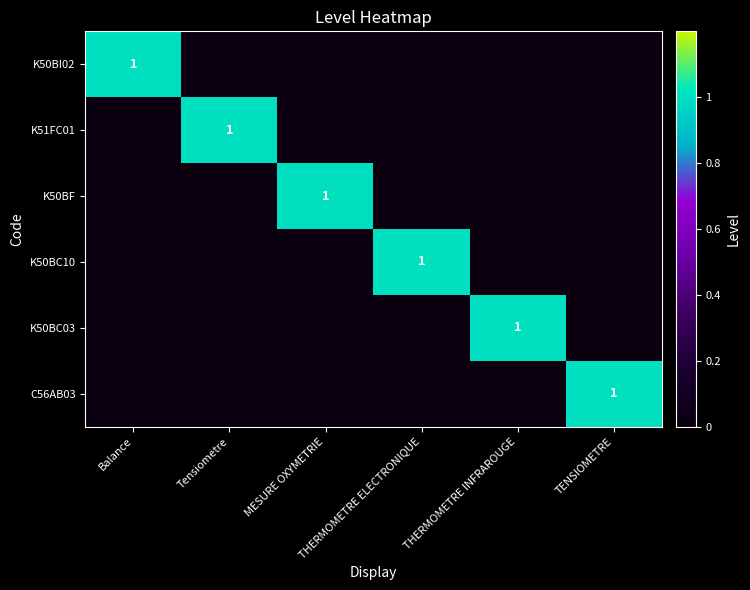

How many values in the K50BC03 series exceed 0?

1